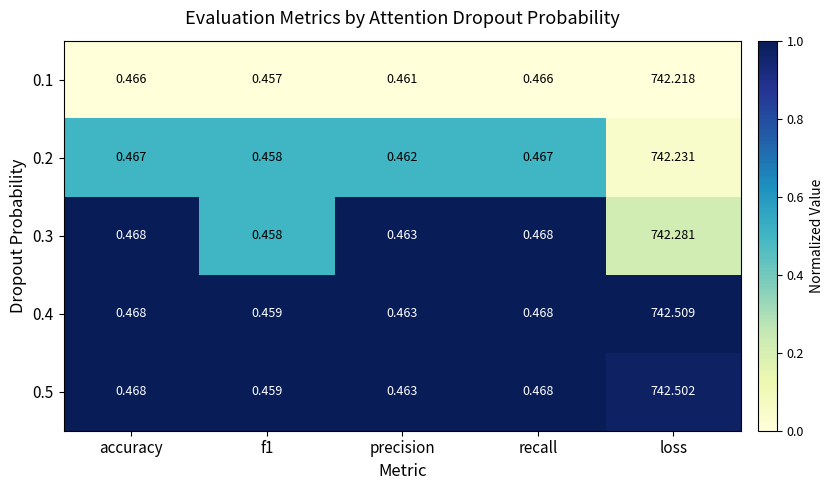

Rank the series by their maximum value, from highest to lowest.

0.4, 0.5, 0.3, 0.2, 0.1